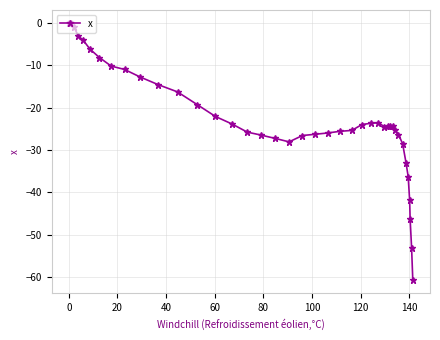

True or false: there are more than 1 points higher than both neighbors.

True